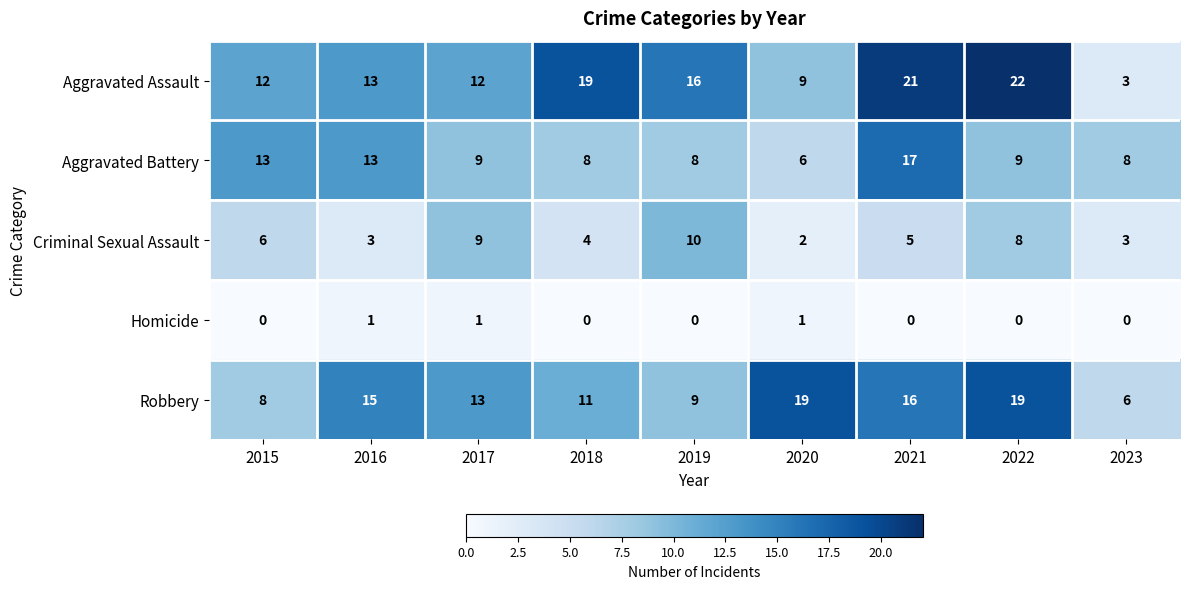

Read the Criminal Sexual Assault value at 2015.

6